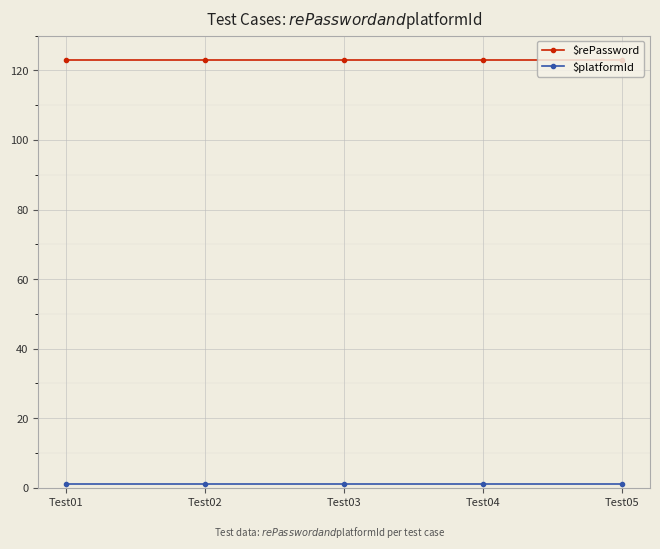

What is the sum of all $rePassword values?

615